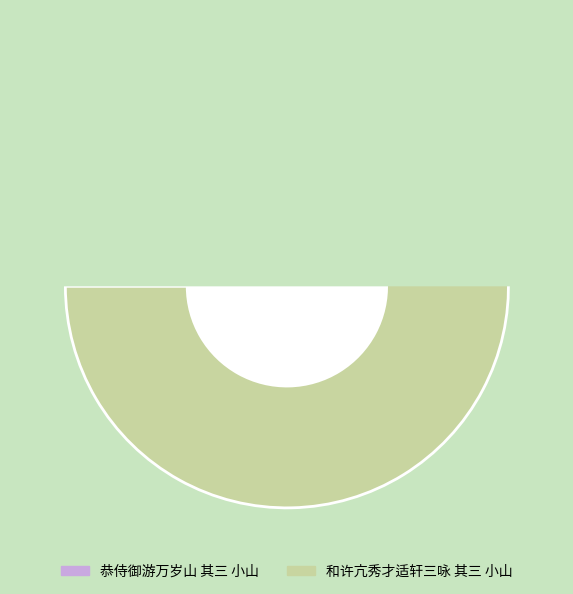

Which has a higher value, 和许亢秀才适轩三咏 其三 小山 or 恭侍御游万岁山 其三 小山?

和许亢秀才适轩三咏 其三 小山